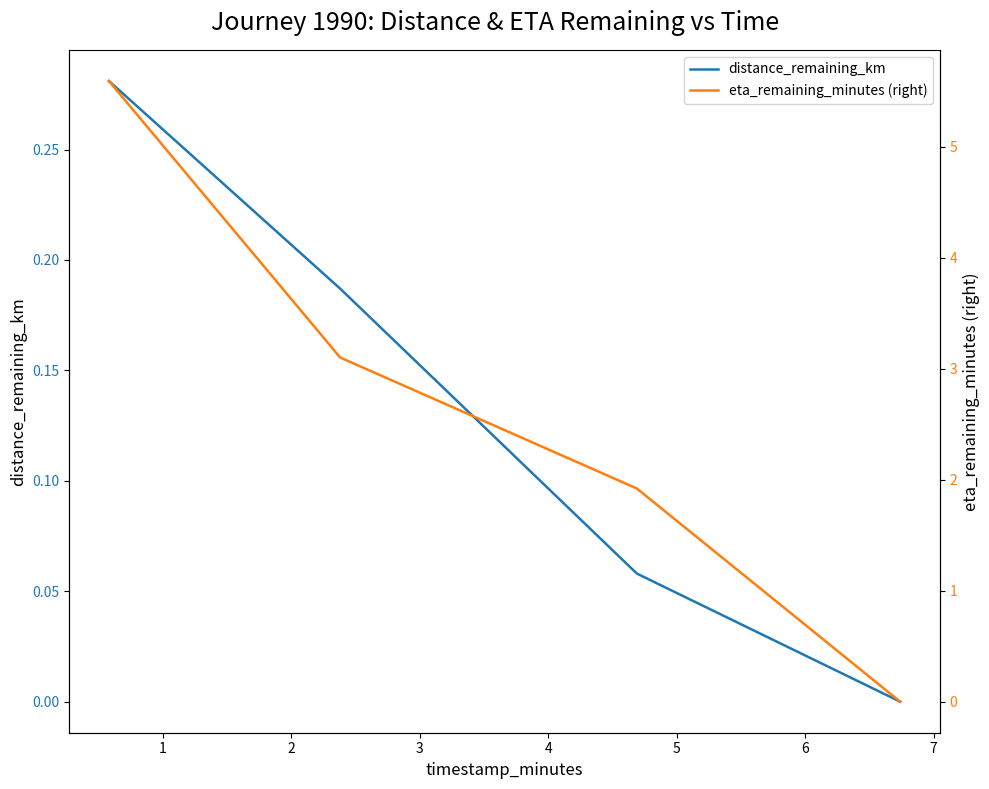

What is the value of the distance_remaining_km point at the 2nd from the left?

0.2